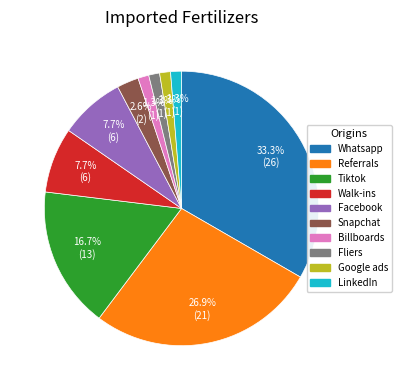

Is Tiktok the majority of the pie?

No